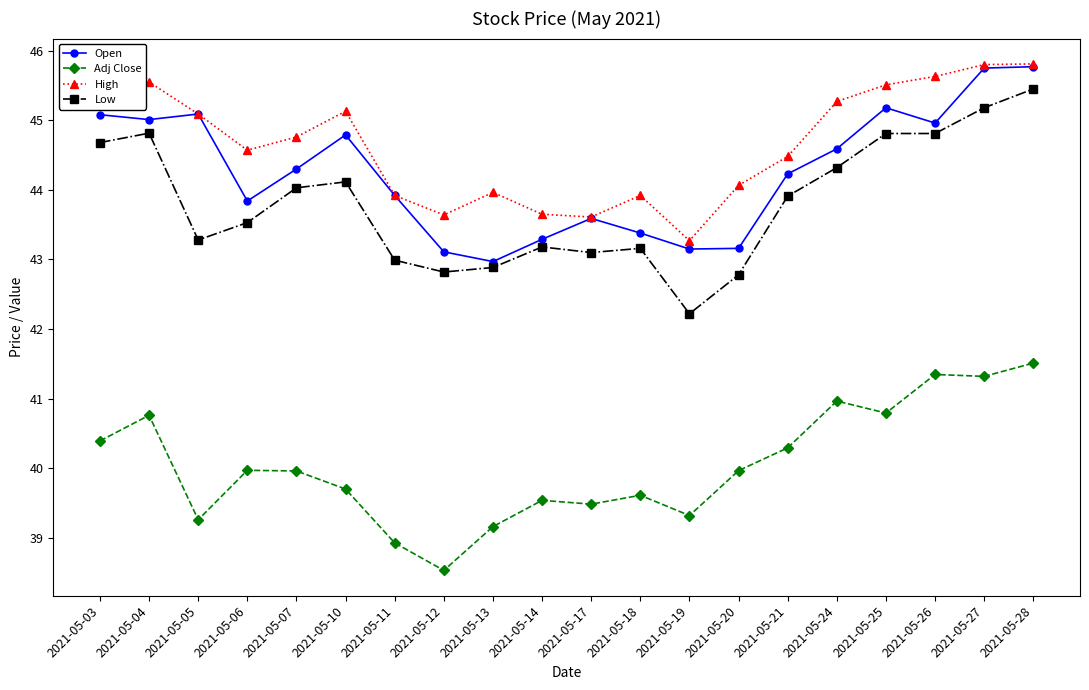

At 2021-05-10, list the series in order from smallest to largest.

Adj Close, Low, Open, High